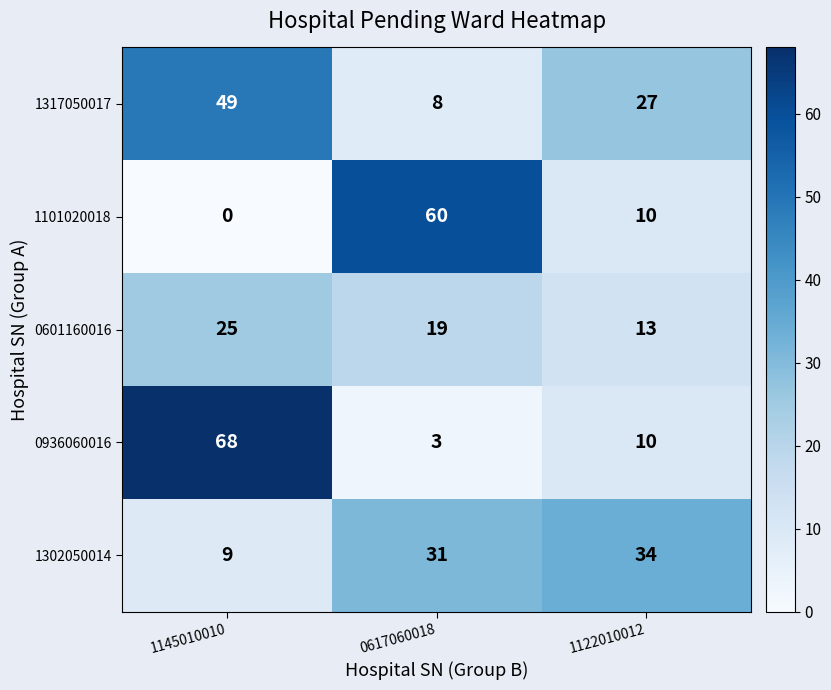

At which category is the sum across all series the highest?

1145010010